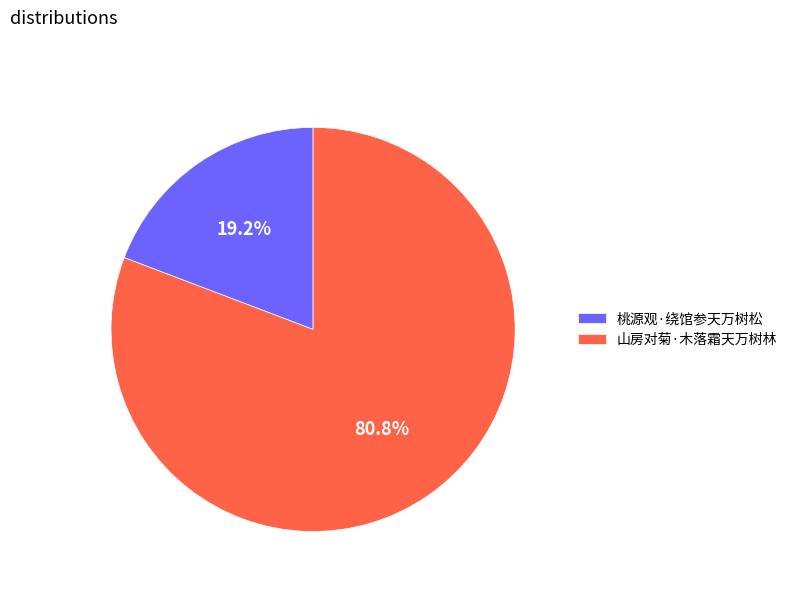

Rank the categories by value from lowest to highest.

桃源观·绕馆参天万树松, 山房对菊·木落霜天万树林